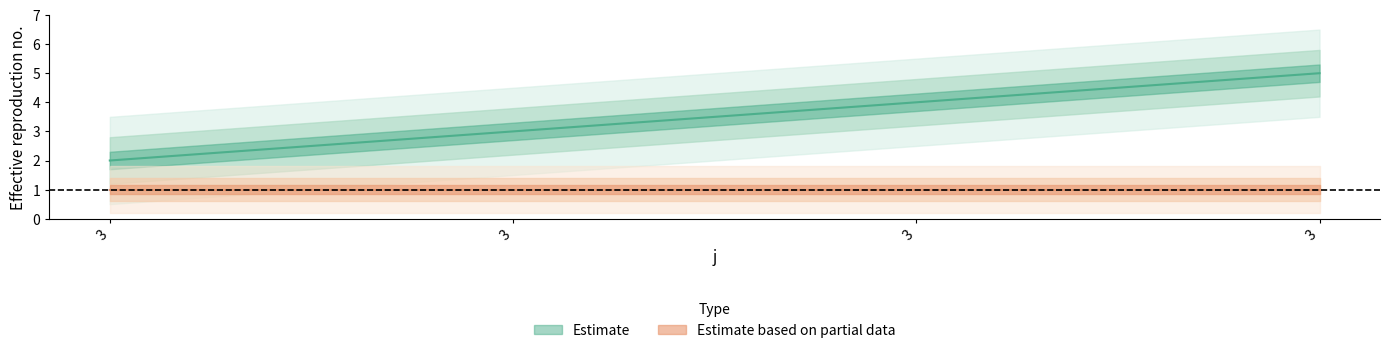

What is the maximum value shown in the chart?

5